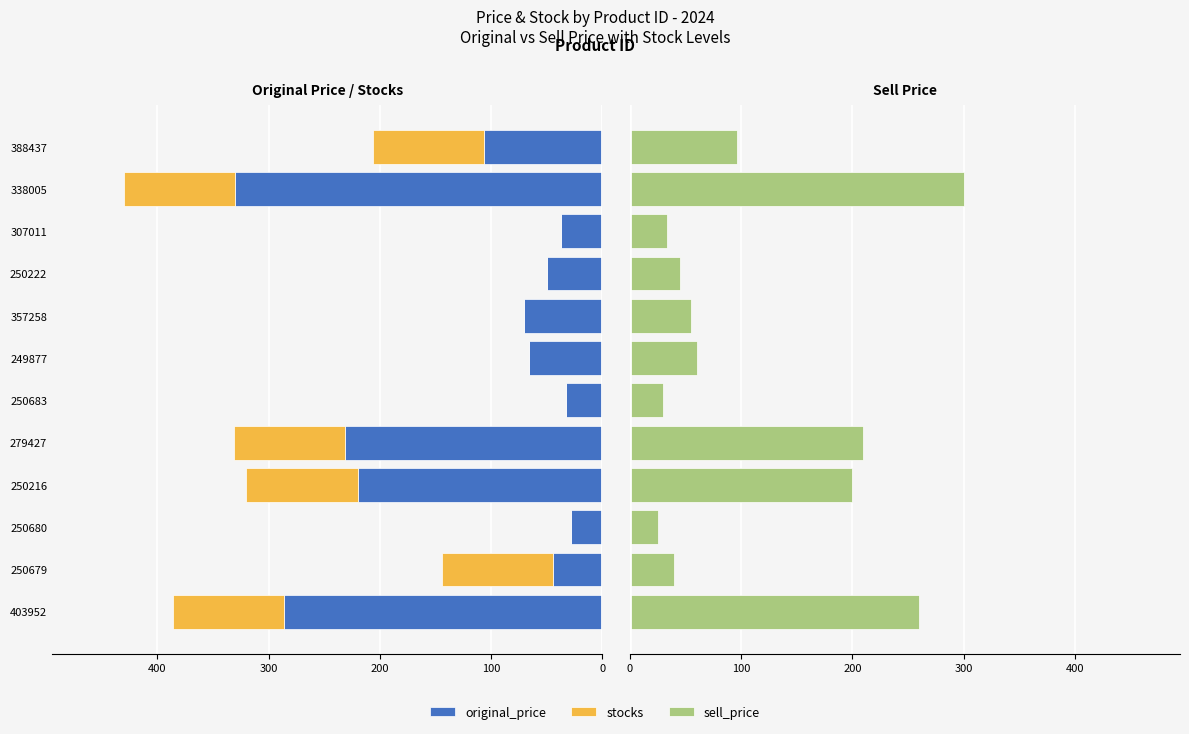

Are the bars grouped side by side (vs. stacked)?

Yes